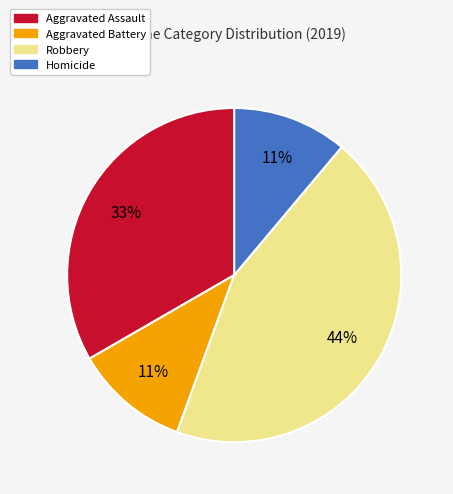

To the nearest percent, what is the average slice percentage?

25%